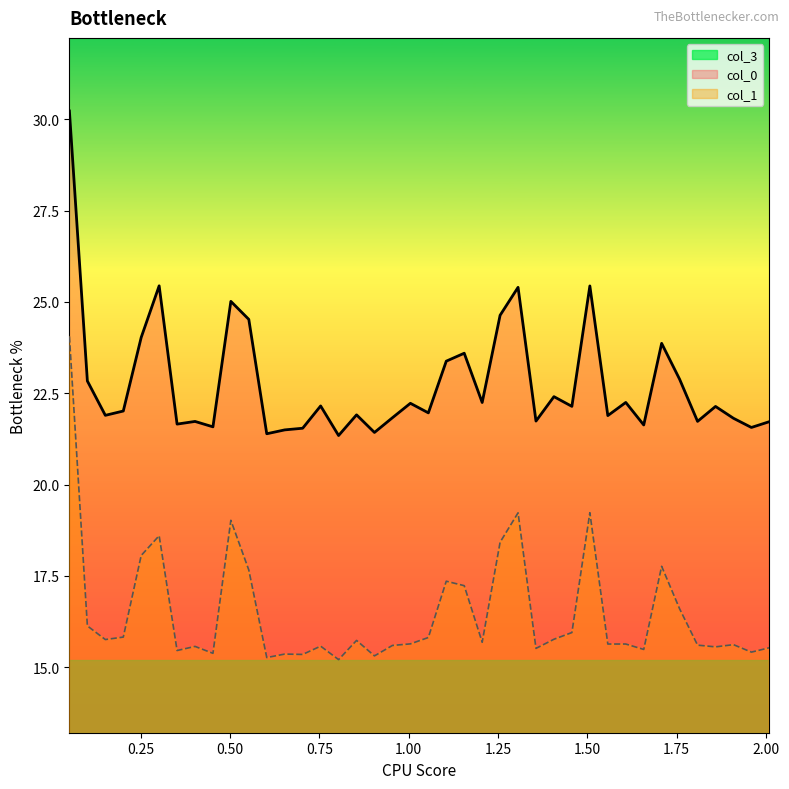

Count the number of data series in this chart.

2